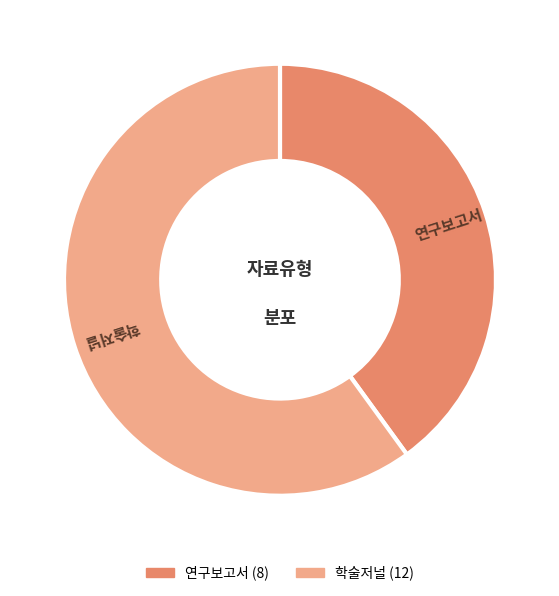

Rank the categories by value from lowest to highest.

연구보고서, 학술저널